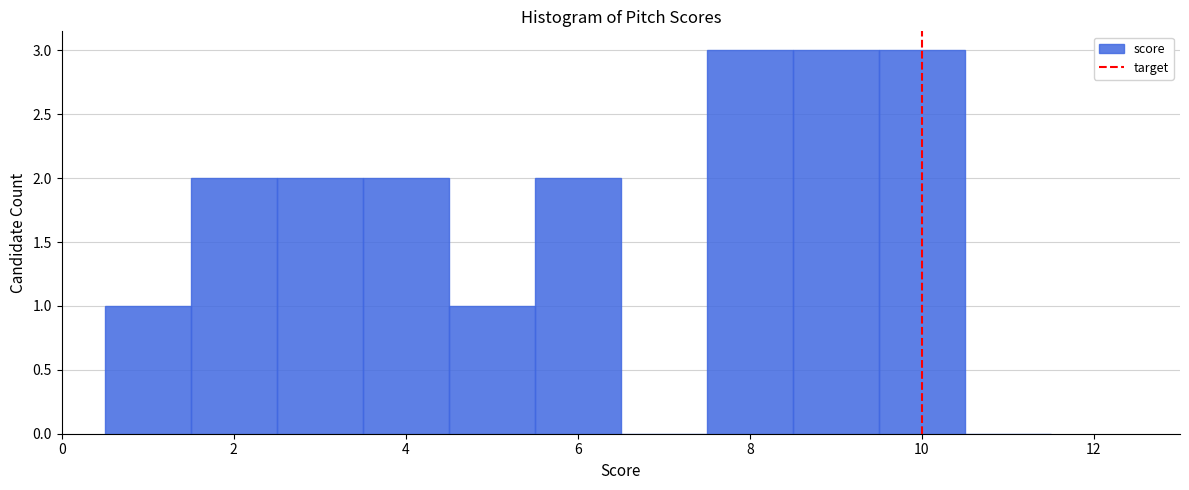

What is the height of the bar covering 0.5 to 1.5 on the x-axis? Neither the bar edges nor the heights are printed on the chart, so give them approximately, as read against the axes.

1